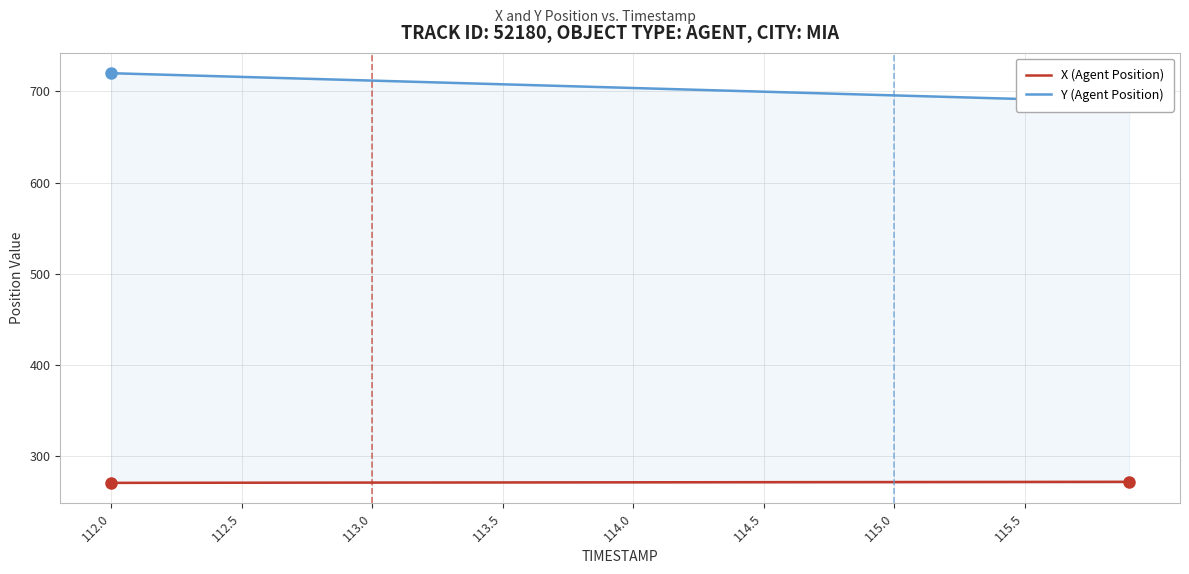

At which category does the chart reach its minimum across all series?

112.0